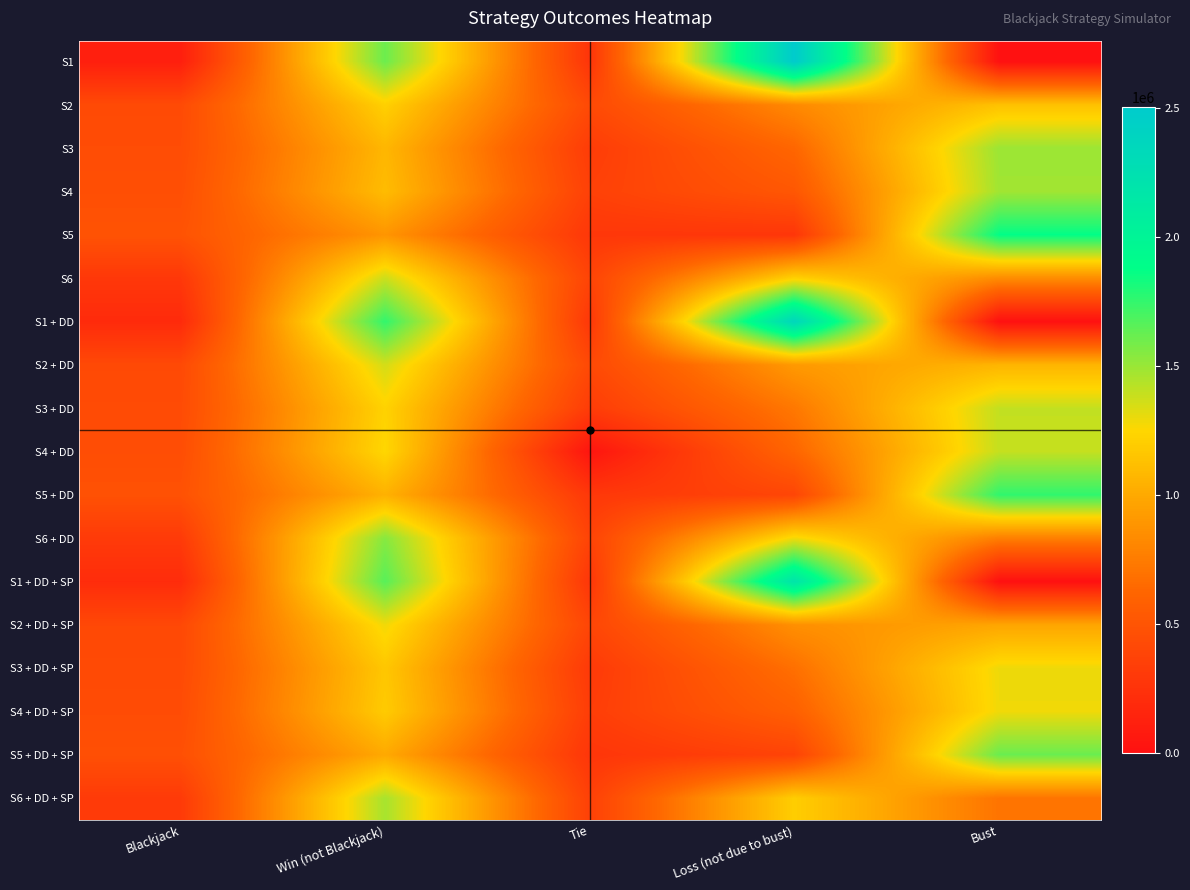

At Blackjack, list the series in order from smallest to largest.

S1, S1 + DD, S1 + DD + SP, S6, S6 + DD + SP, S6 + DD, S2 + DD + SP, S2 + DD, S3 + DD + SP, S2, S3 + DD, S4 + DD + SP, S3, S4 + DD, S4, S5 + DD + SP, S5 + DD, S5